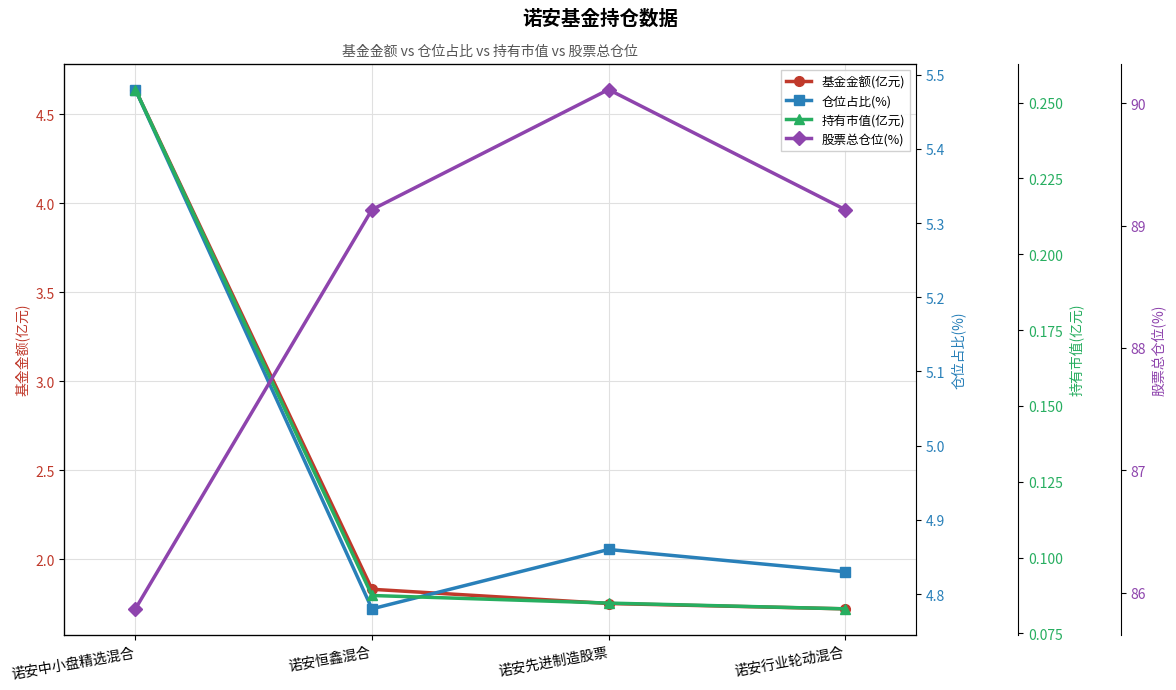

What is the sum of the 股票总仓位(%) values at 诺安行业轮动混合 and 诺安先进制造股票?

179.2